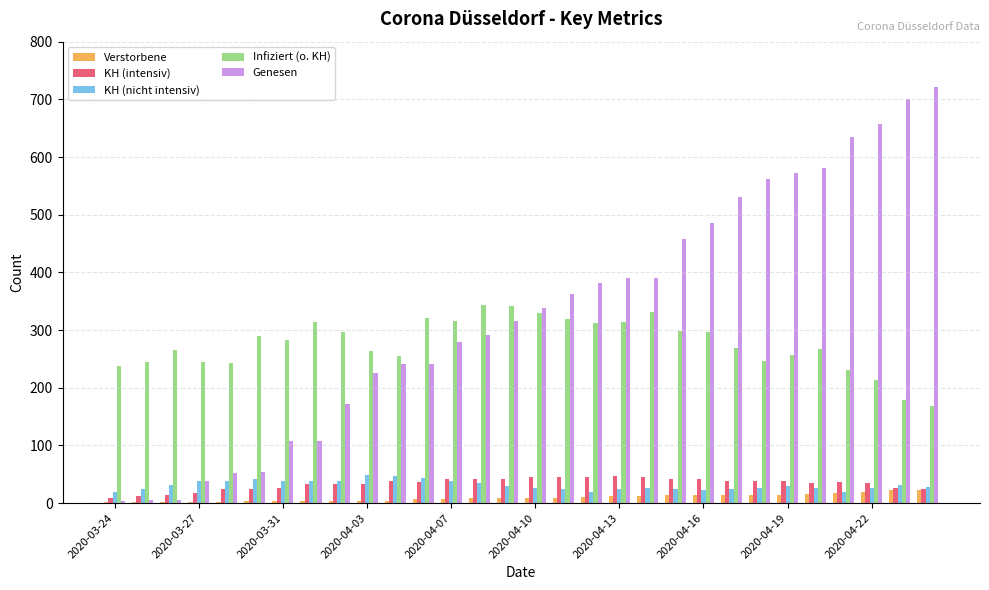

What is the greatest value displayed?

722